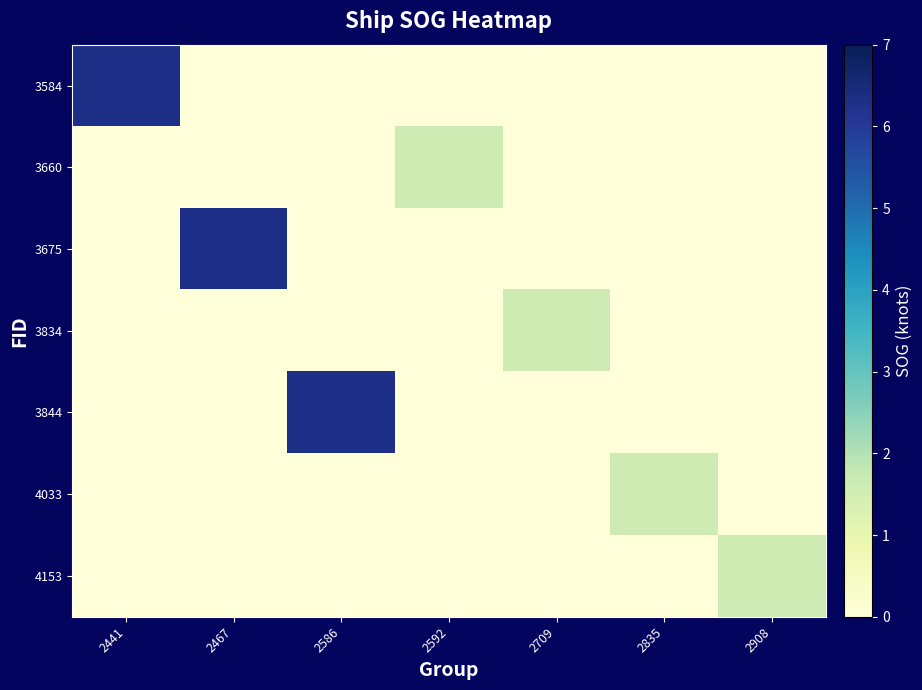

Reading left to right, list all the values displayed in this chart.

3584: 2441=6.3	2467=0.0	2586=0.0	2592=0.0	2709=0.0	2835=0.0	2908=0.0
3660: 2441=0.0	2467=0.0	2586=0.0	2592=1.6	2709=0.0	2835=0.0	2908=0.0
3675: 2441=0.0	2467=6.3	2586=0.0	2592=0.0	2709=0.0	2835=0.0	2908=0.0
3834: 2441=0.0	2467=0.0	2586=0.0	2592=0.0	2709=1.6	2835=0.0	2908=0.0
3844: 2441=0.0	2467=0.0	2586=6.3	2592=0.0	2709=0.0	2835=0.0	2908=0.0
4033: 2441=0.0	2467=0.0	2586=0.0	2592=0.0	2709=0.0	2835=1.6	2908=0.0
4153: 2441=0.0	2467=0.0	2586=0.0	2592=0.0	2709=0.0	2835=0.0	2908=1.6